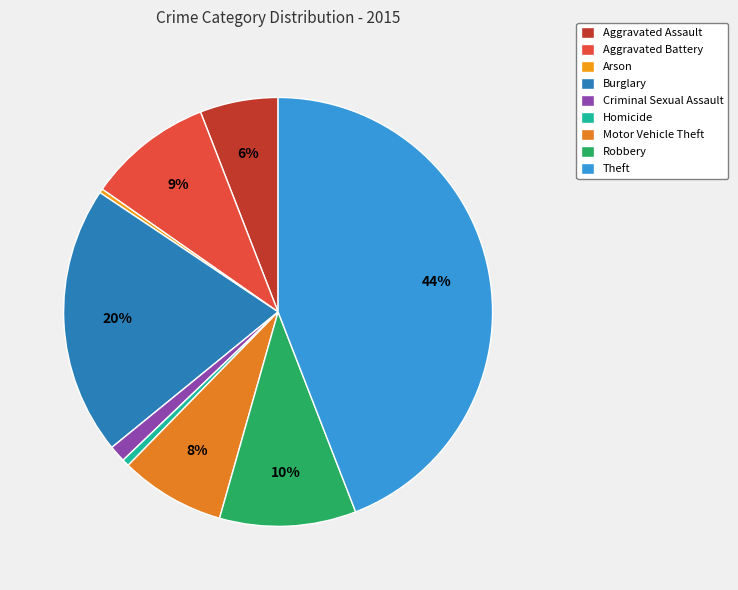

Does any single category account for the majority?

No